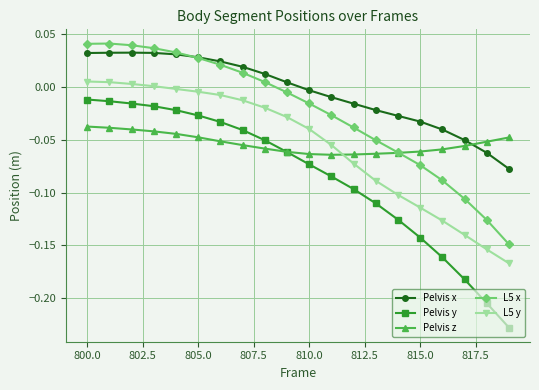

True or false: L5 x and L5 y intersect in this chart.

False